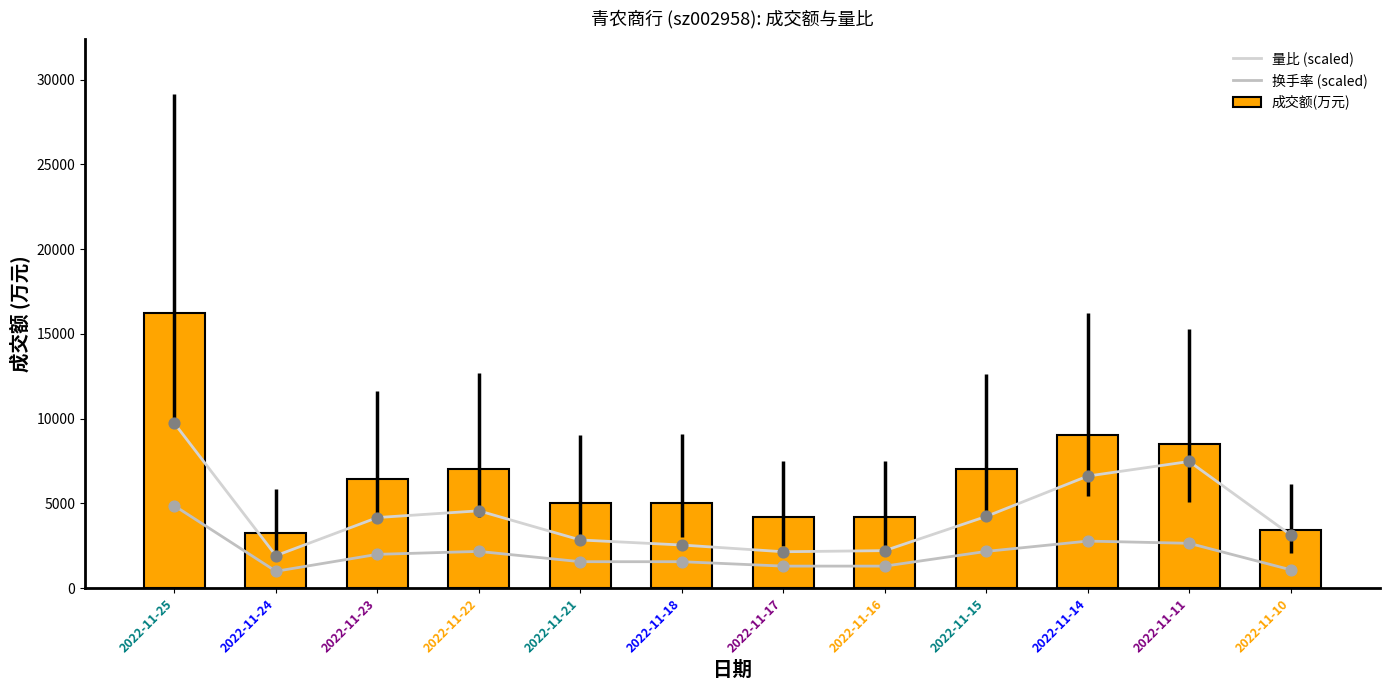

Is the value of 量比 (scaled) at 2022-11-16 greater than the value of 成交额(万元) at 2022-11-24?

No